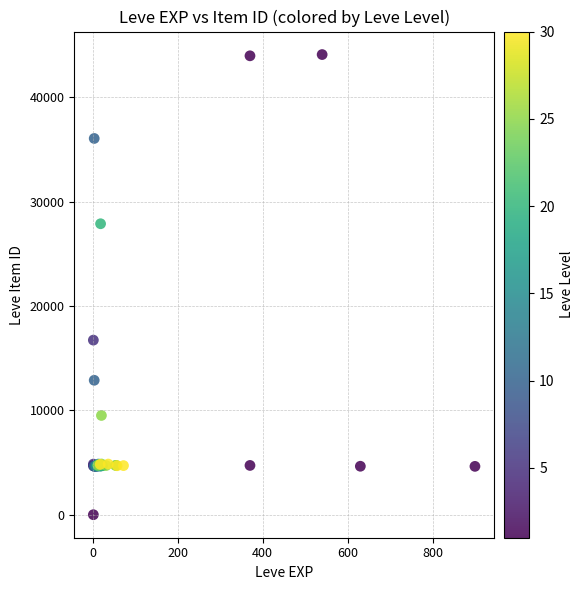

What Y value in the scatter plot is closest to 22050?

16734